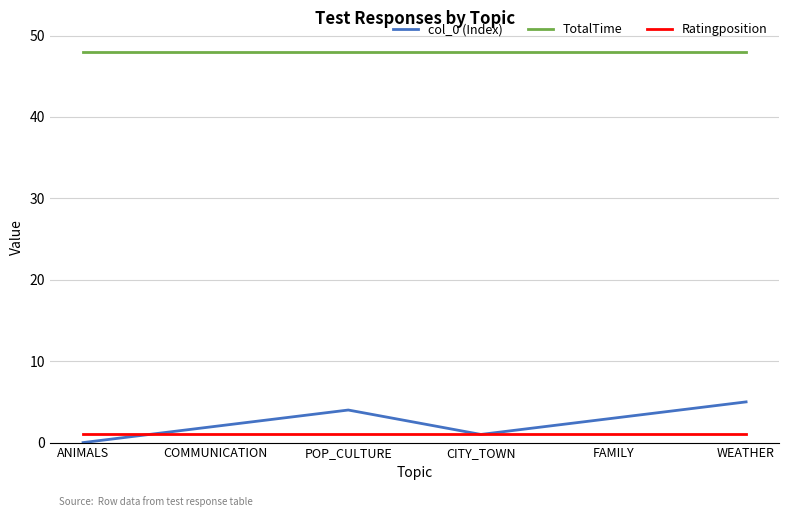

Does the chart have visible grid lines?

Yes